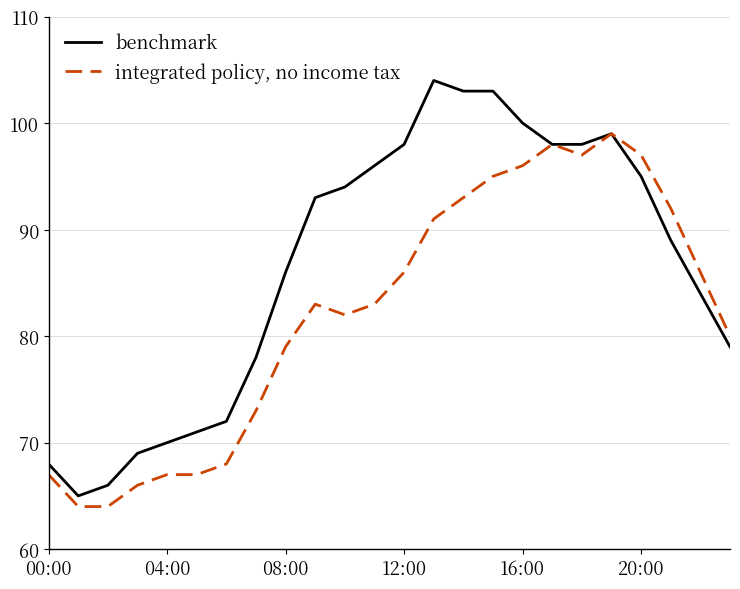

Rank the series by their maximum value, from highest to lowest.

benchmark, integrated policy, no income tax